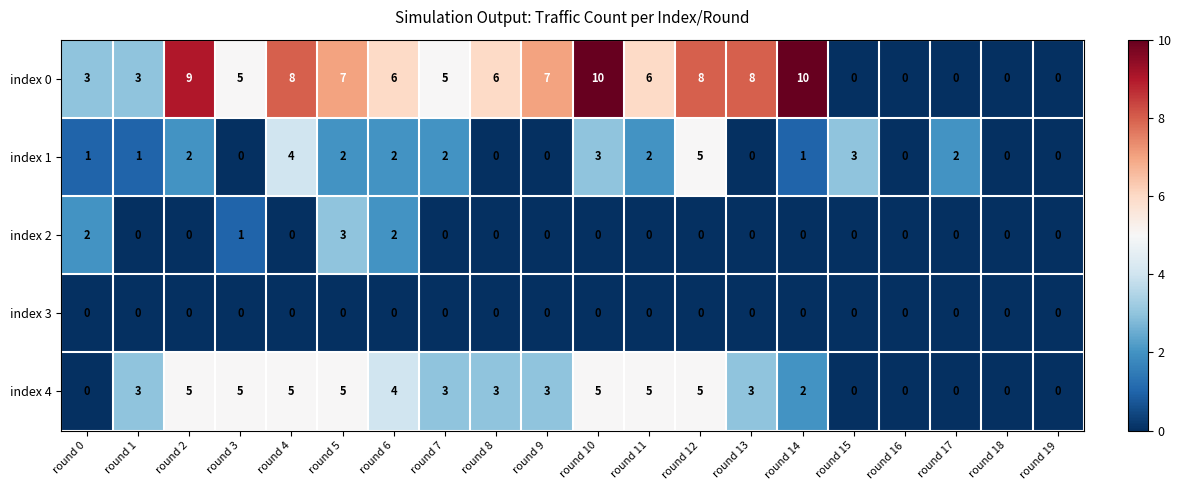

How many categories are shown in the chart?

20